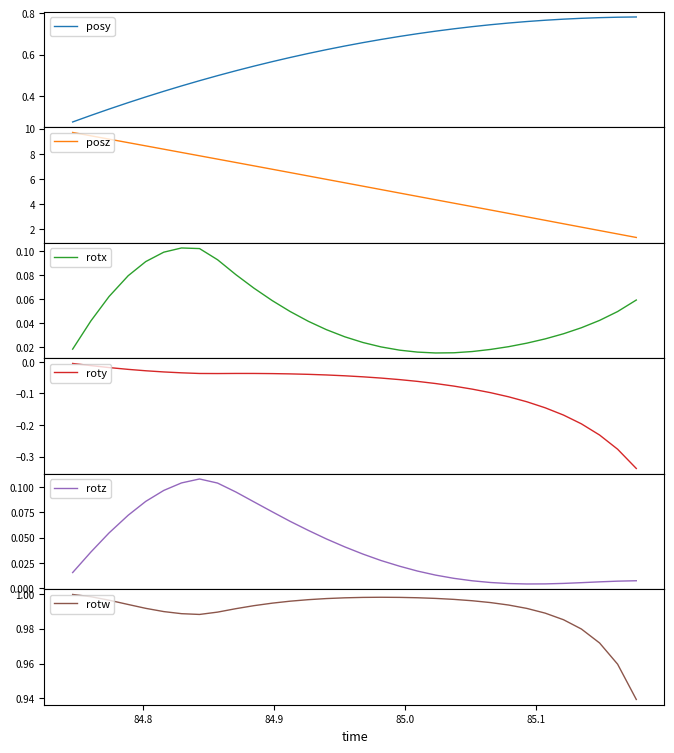

How many interior local peaks does the rotz series have?

1